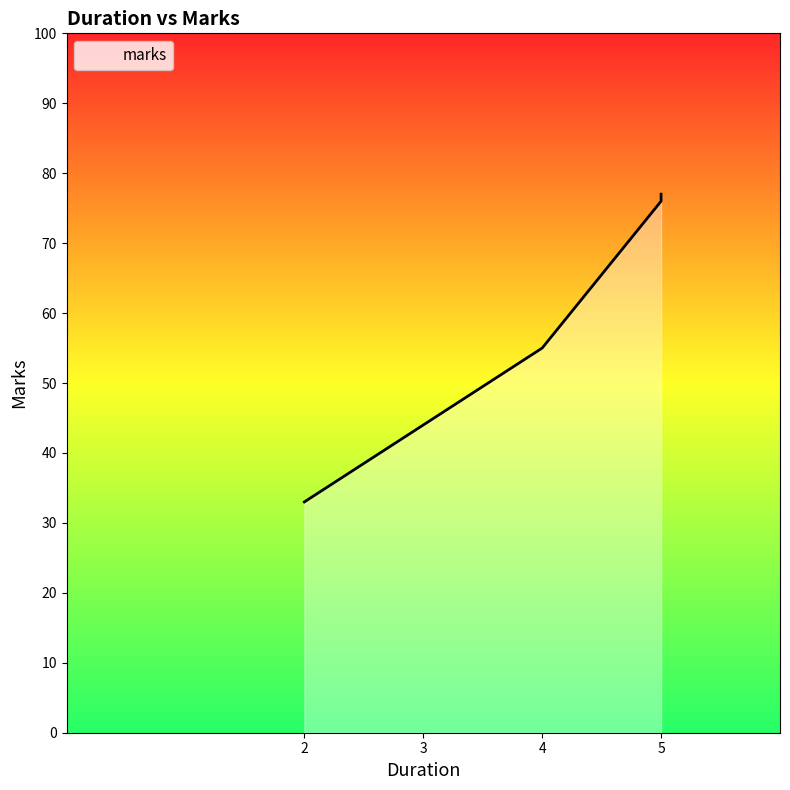

True or false: there are more than 0 points higher than both neighbors.

False